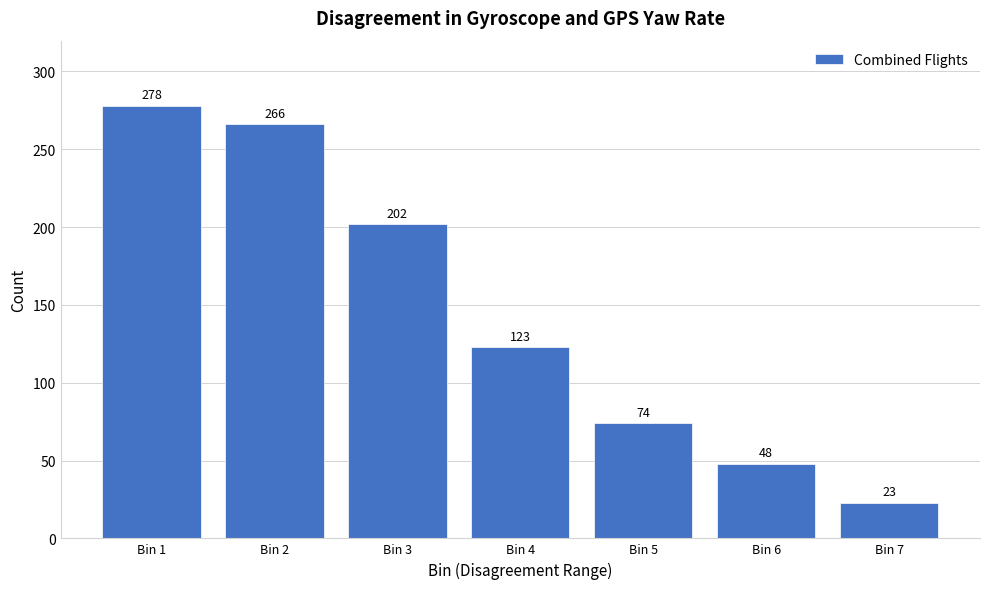

Reading left to right, extract all data points from this chart.

278	266	202	123	74	48	23